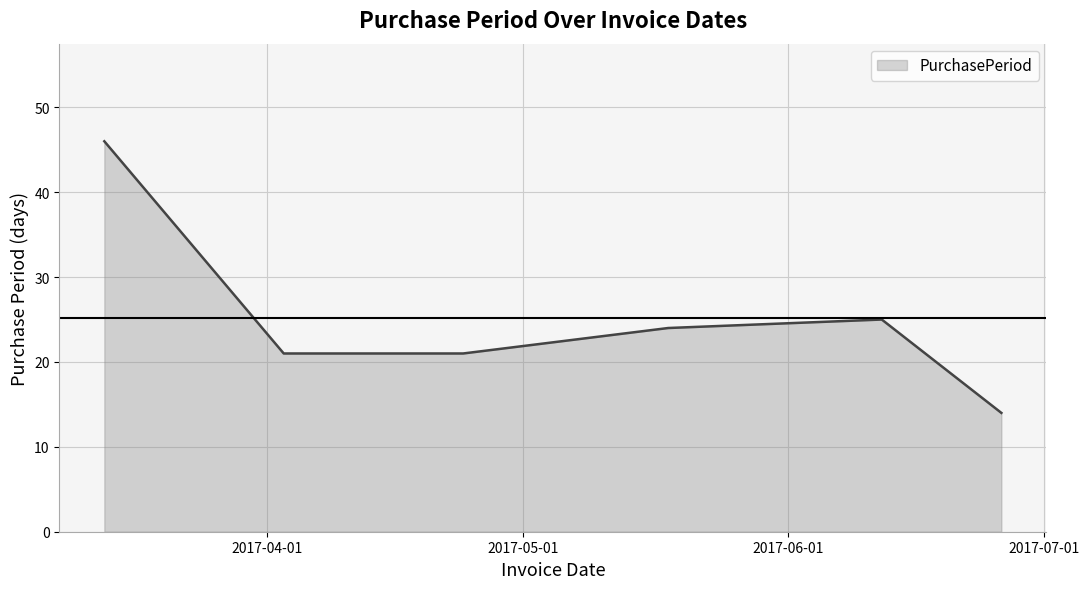

True or false: the data has more than 0 interior local peaks.

True